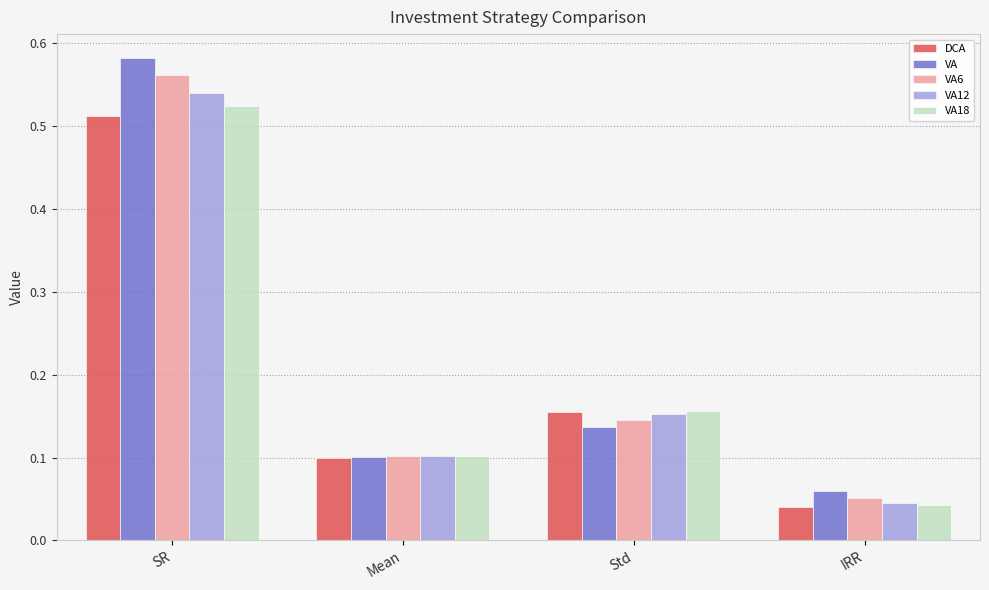

Where is VA18 nearest to the value 0?

IRR